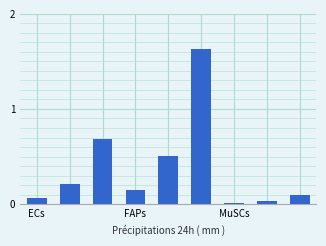

What is the average value?

0.4